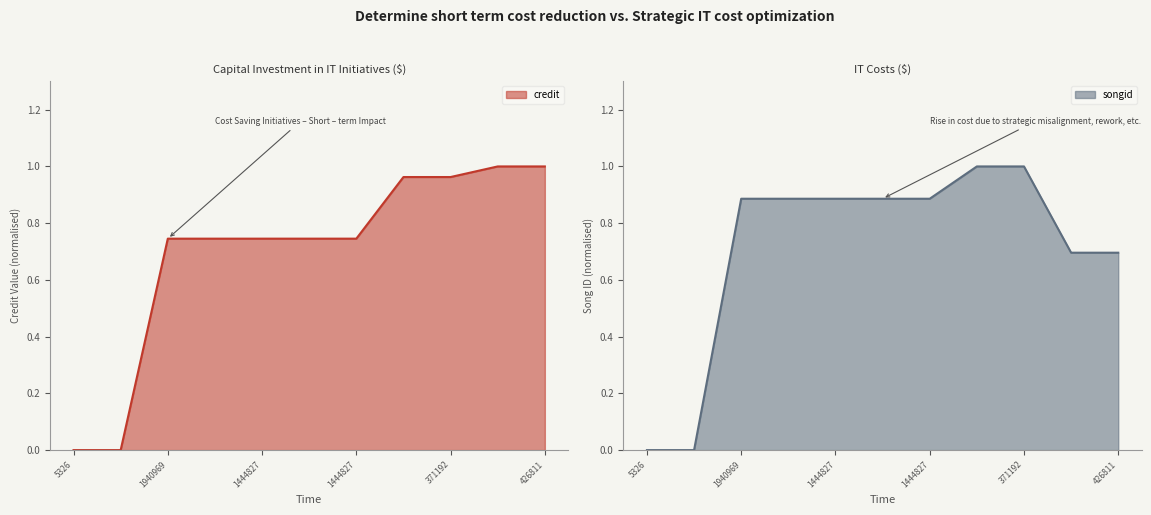

Which series has the largest total across all categories?

songid